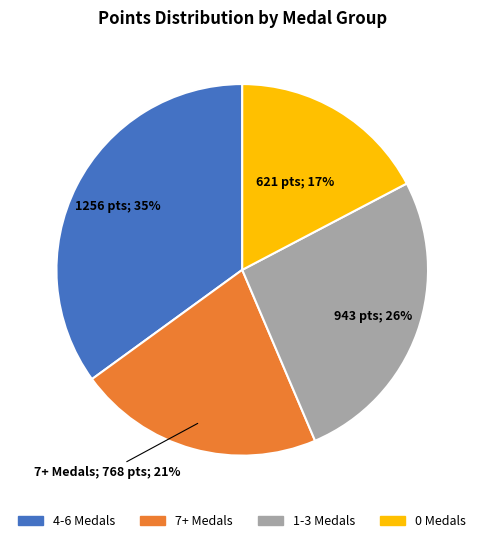

Is the sum of 7+ Medals and 0 Medals greater than half?

No